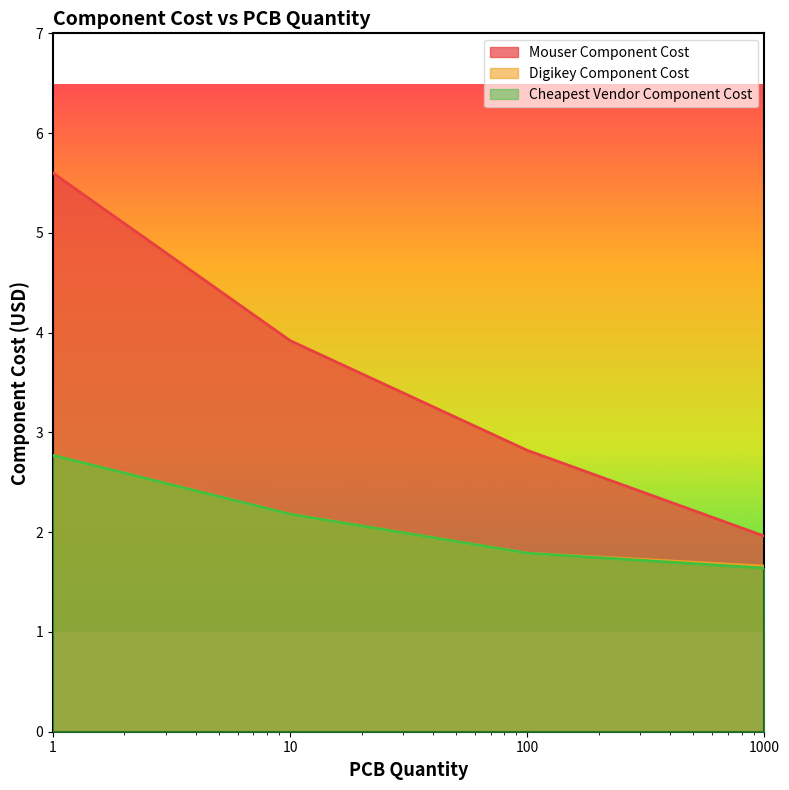

Reading left to right, what are all the values shown in this chart?

Mouser Component Cost: 1=5.6	10=3.9	100=2.8	1000=2.0
Digikey Component Cost: 1=2.8	10=2.2	100=1.8	1000=1.7
Cheapest Vendor Component Cost: 1=2.8	10=2.2	100=1.8	1000=1.6